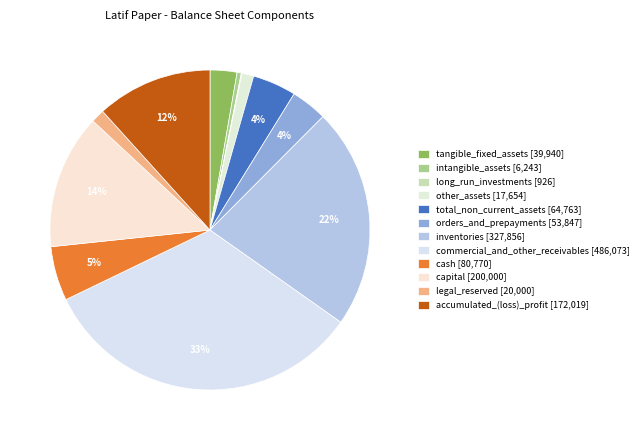

Does total_non_current_assets represent more than half of the total?

No